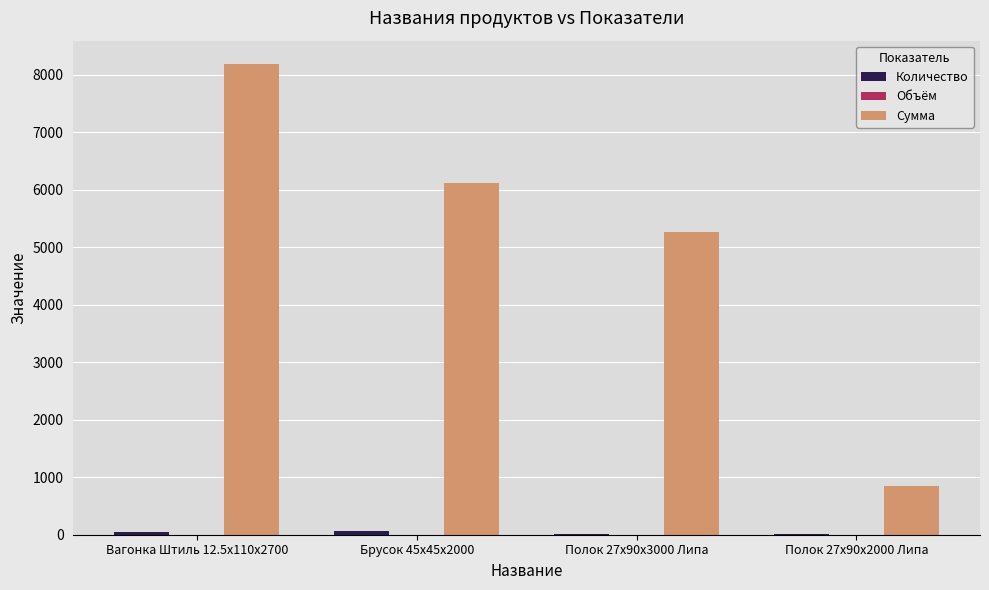

Which series has the largest range (max minus min)?

Сумма